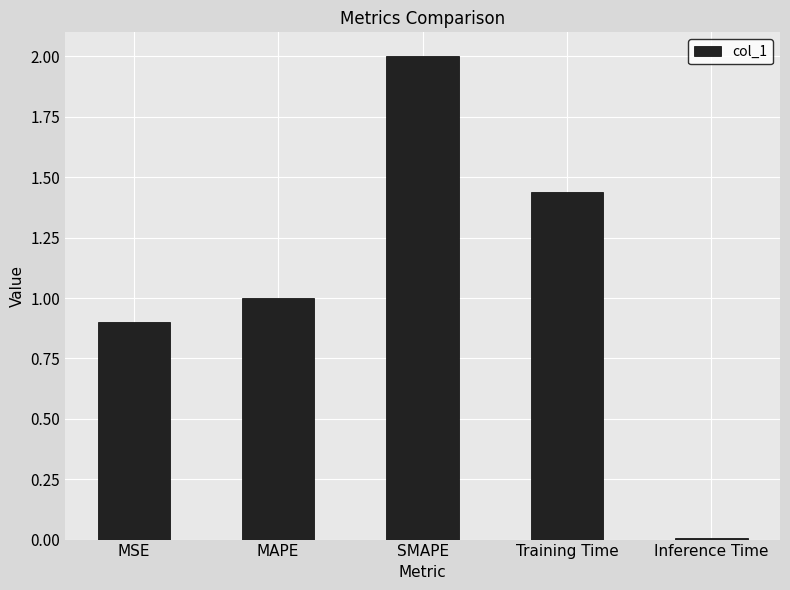

Which has a higher value, SMAPE or MAPE?

SMAPE